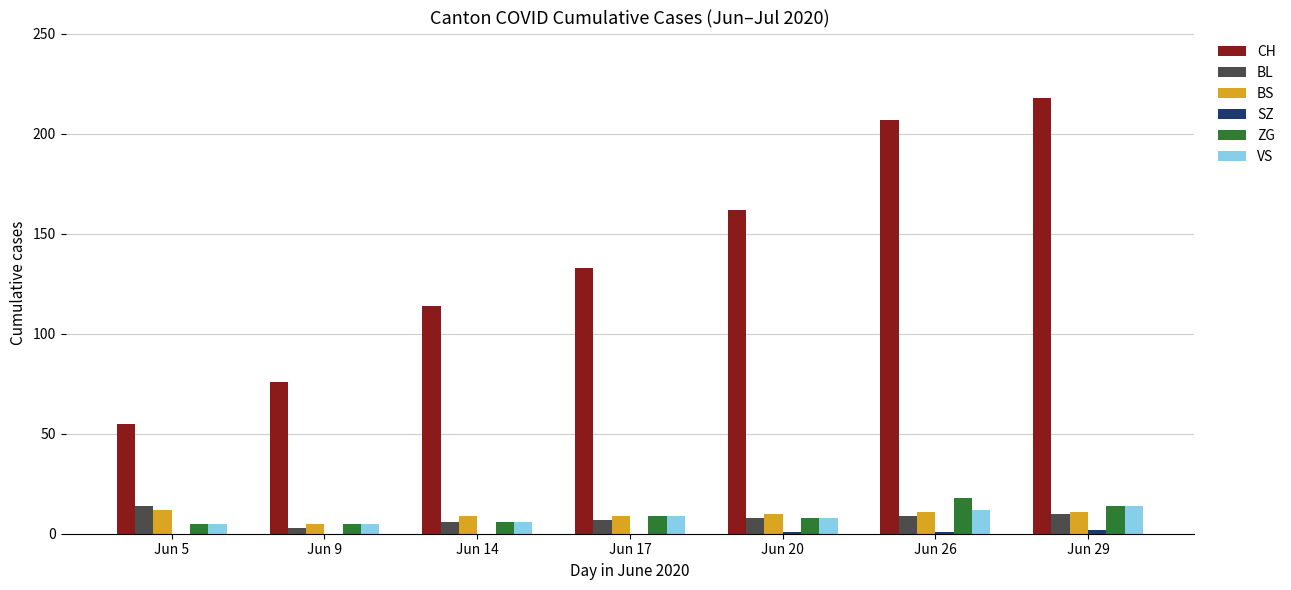

What is the total value across all series at Jun 5?

91